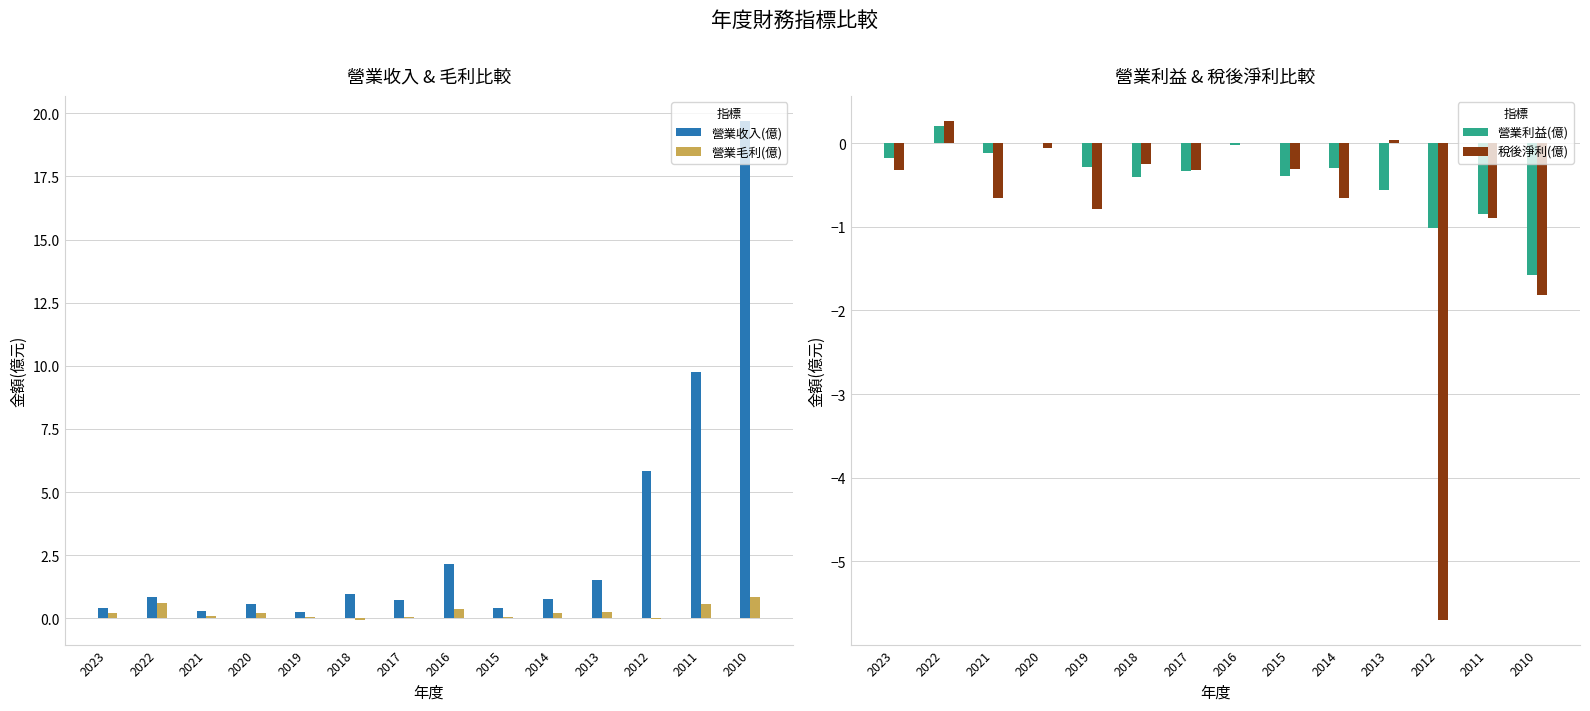

What is the difference between the maximum and second lowest values in the 稅後淨利(億) series?

2.1